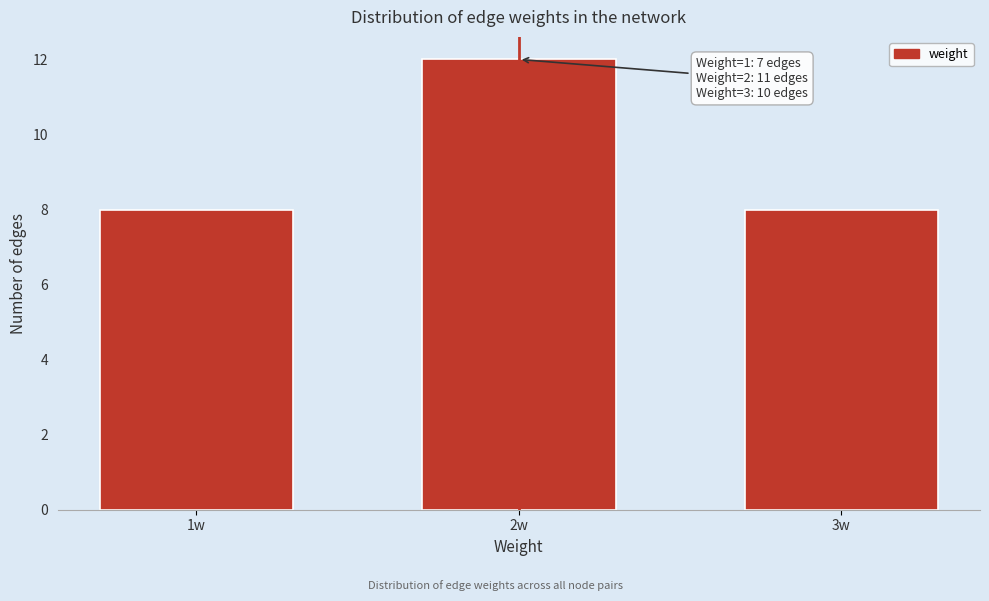

Reading left to right, extract all data points from this chart.

1w=8	2w=12	3w=8